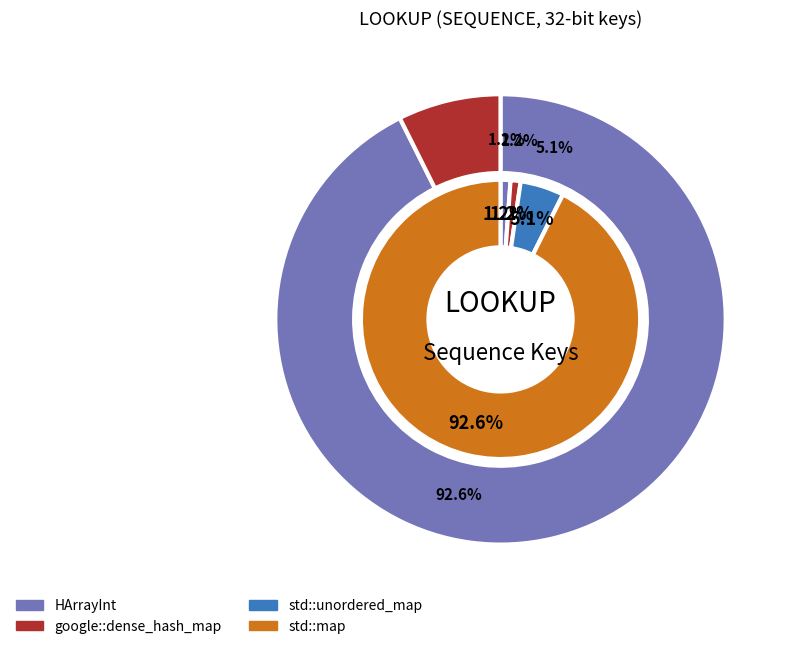

Is there a majority slice in this chart?

No